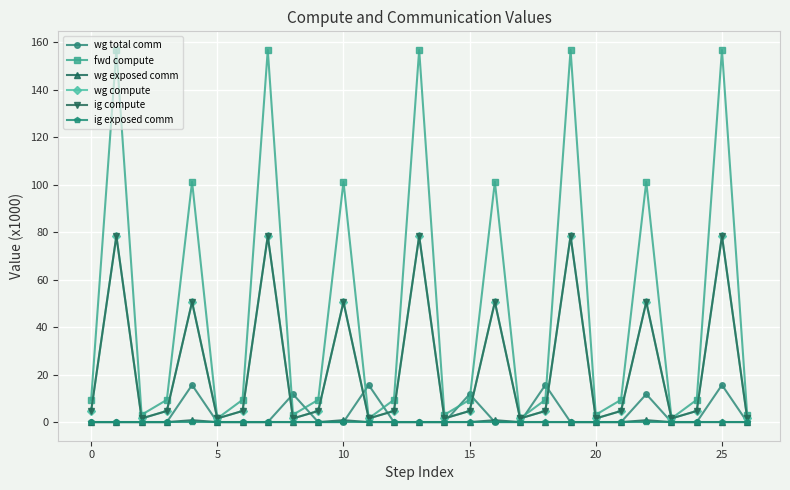

How many distinct data groups are displayed?

6